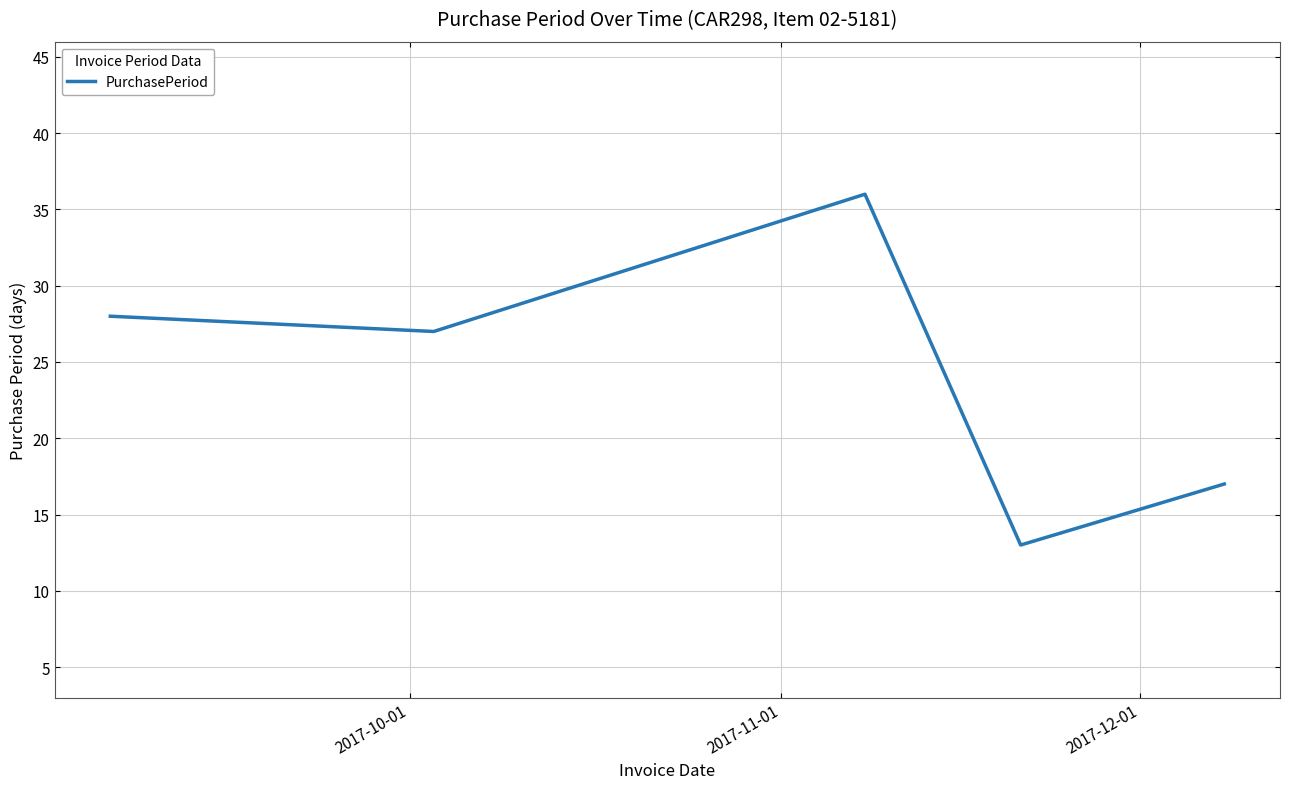

What is the sum of all values?

121